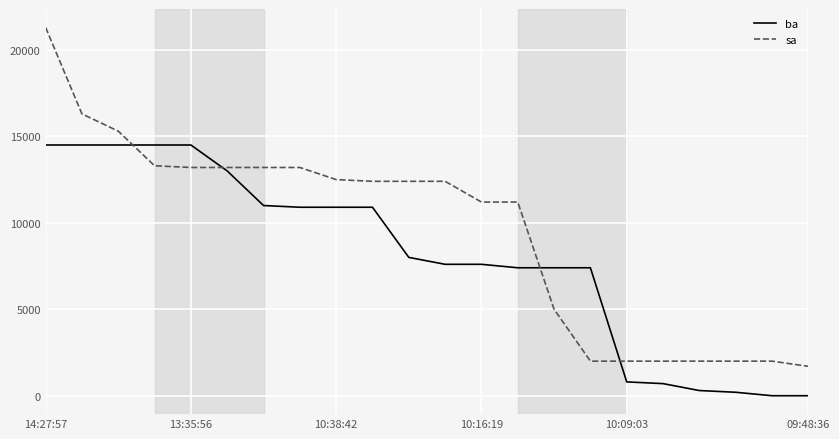

Which series has the widest spread of values?

sa